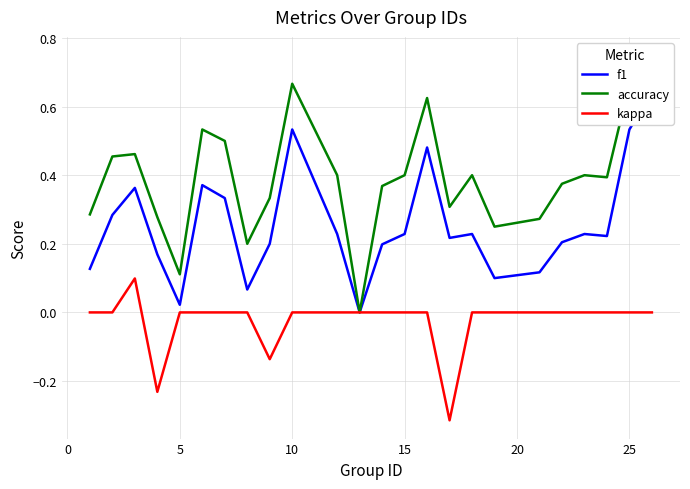

True or false: kappa has a value of 0.0 at 25.

True